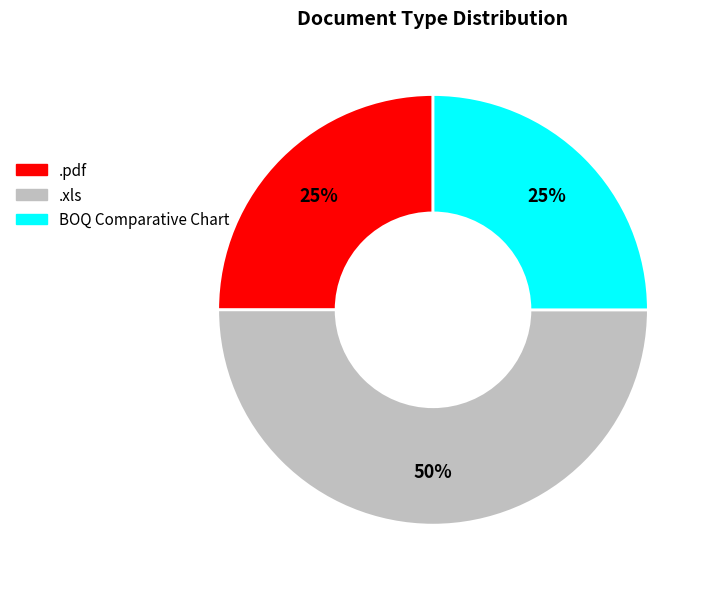

Do .xls and BOQ Comparative Chart together represent more than half of the pie?

Yes